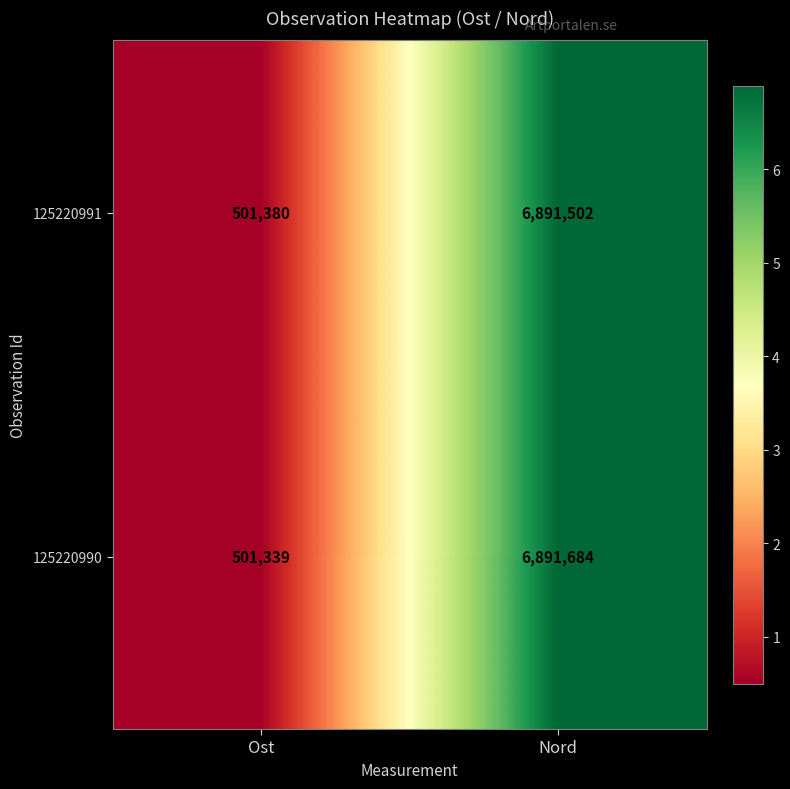

At which category is the sum across all series the highest?

Nord